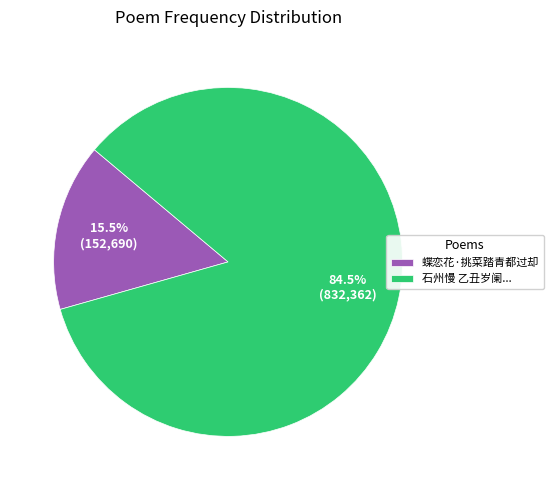

Between 石州慢 乙丑岁阑... and 蝶恋花·挑菜踏青都过却, which is larger?

石州慢 乙丑岁阑...